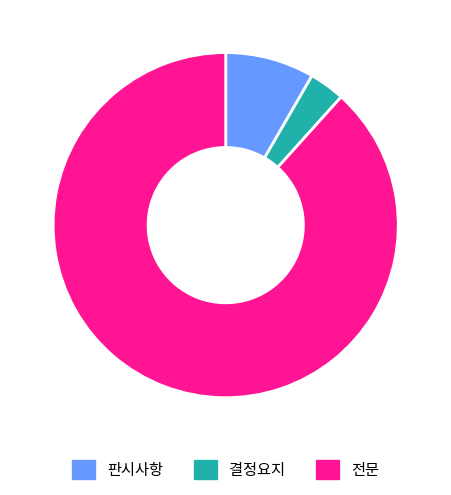

True or false: 전문 accounts for 81% of the total.

False